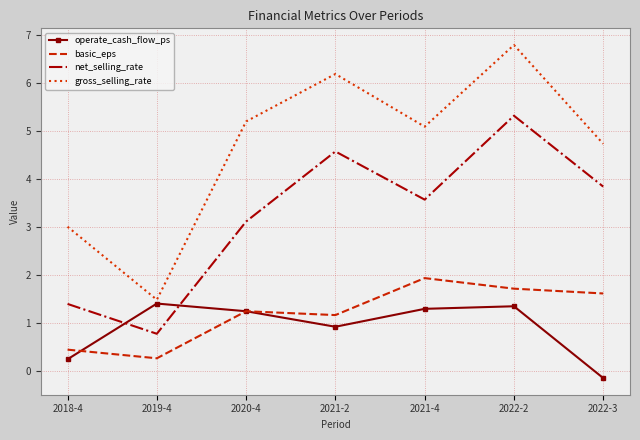

Rank the categories by basic_eps value from highest to lowest.

2021-4, 2022-2, 2022-3, 2020-4, 2021-2, 2018-4, 2019-4